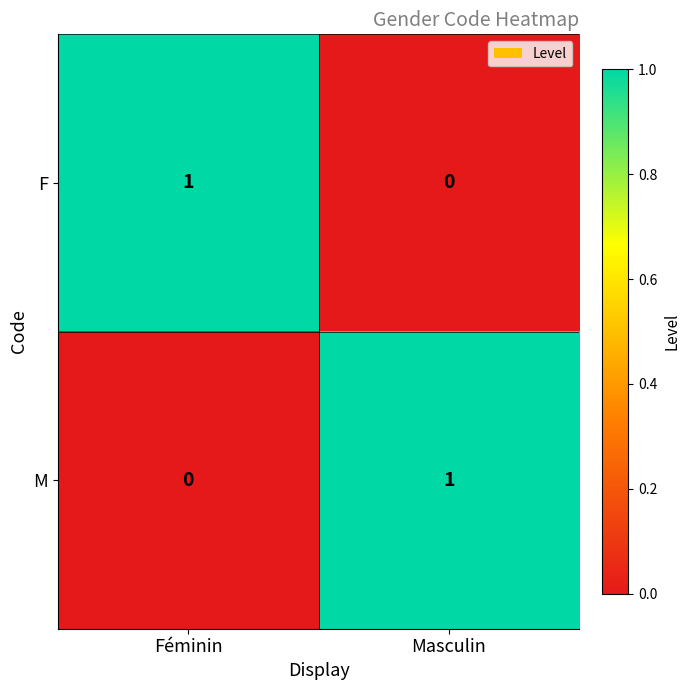

The value of M at Féminin is 0. True or false?

True